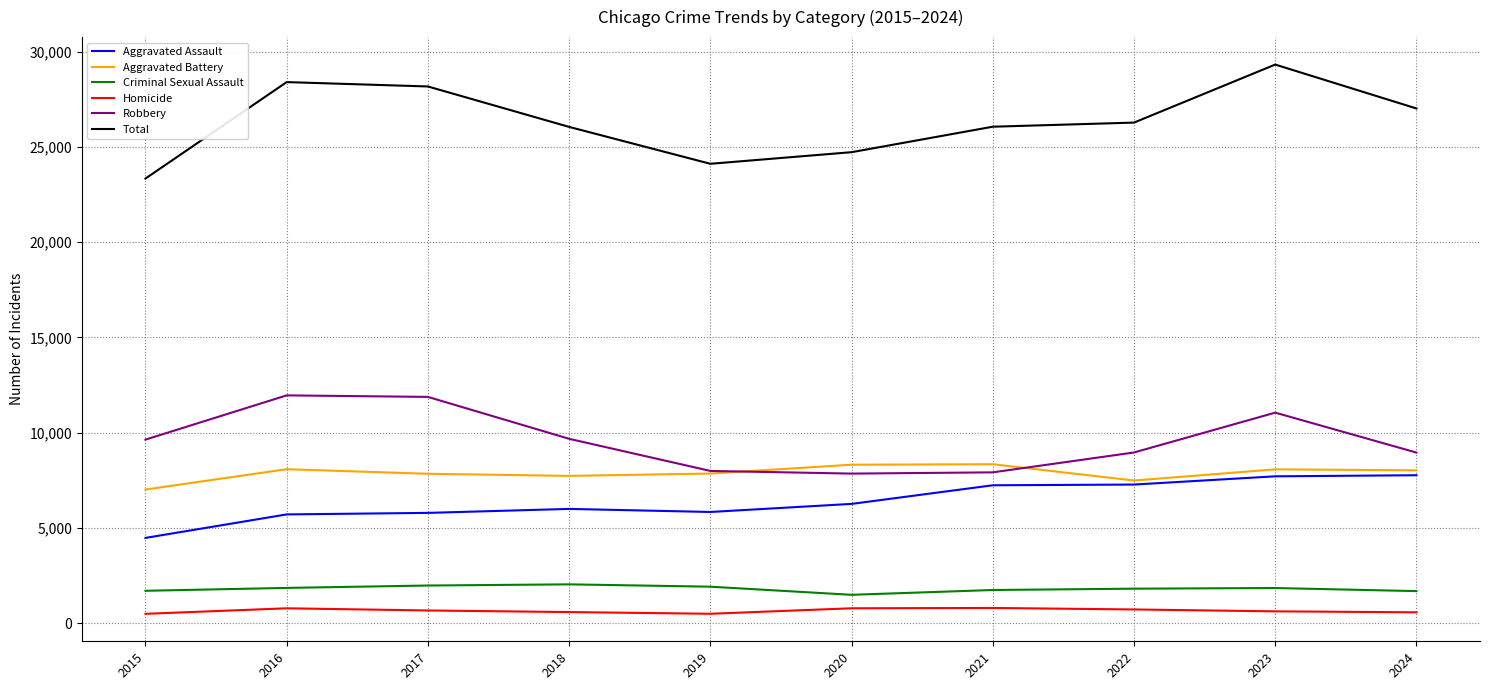

What is the approximate value of Aggravated Assault at 2024, to the nearest 50?

7750